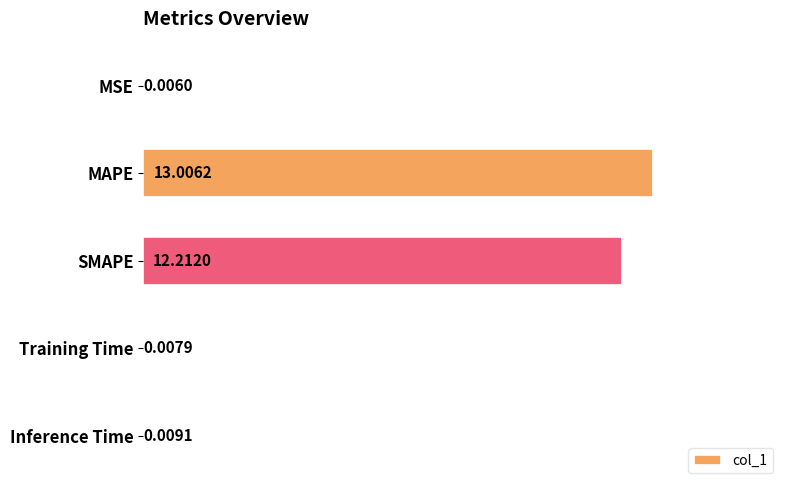

Which has a higher value, SMAPE or MAPE?

MAPE